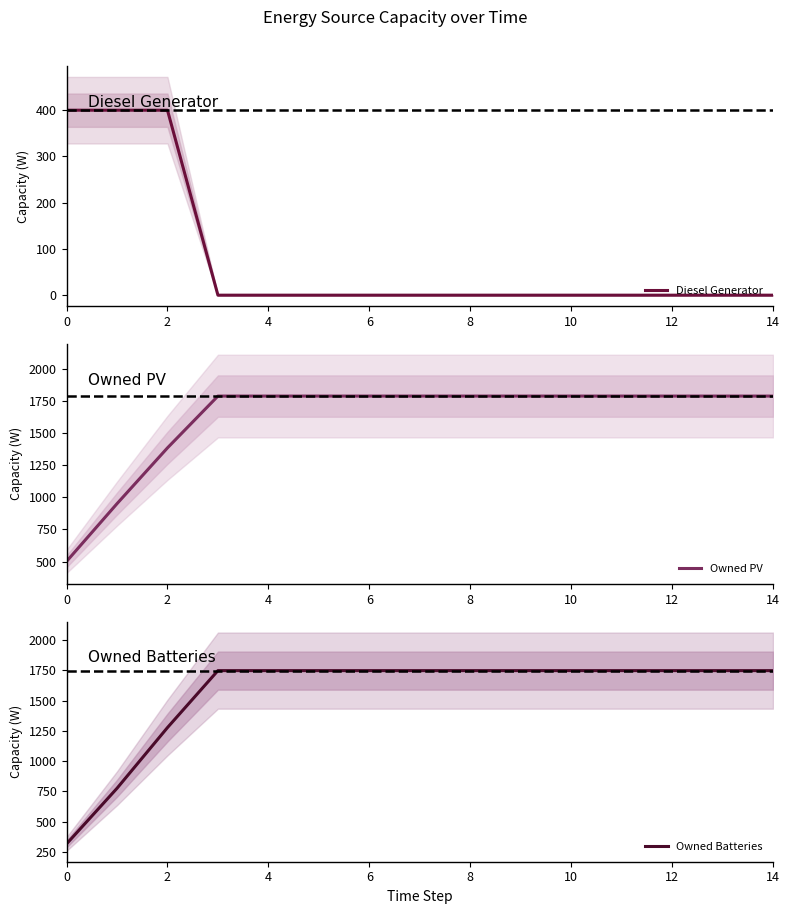

True or false: Owned Batteries and Owned PV cross at least once.

False